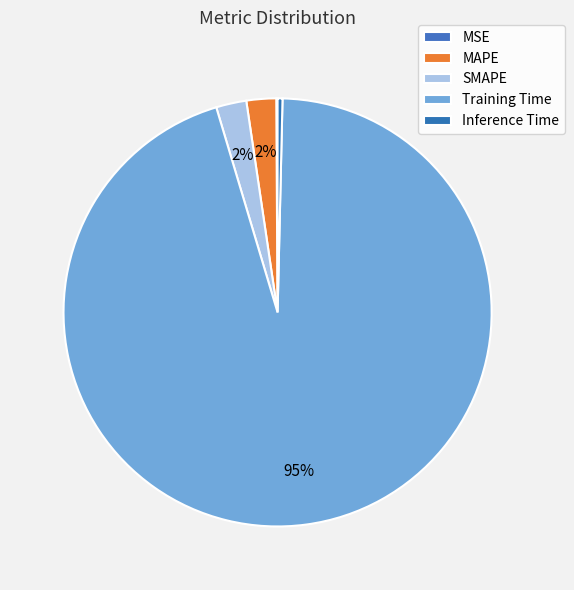

To the nearest percent, what percentage of the pie is Training Time?

95%